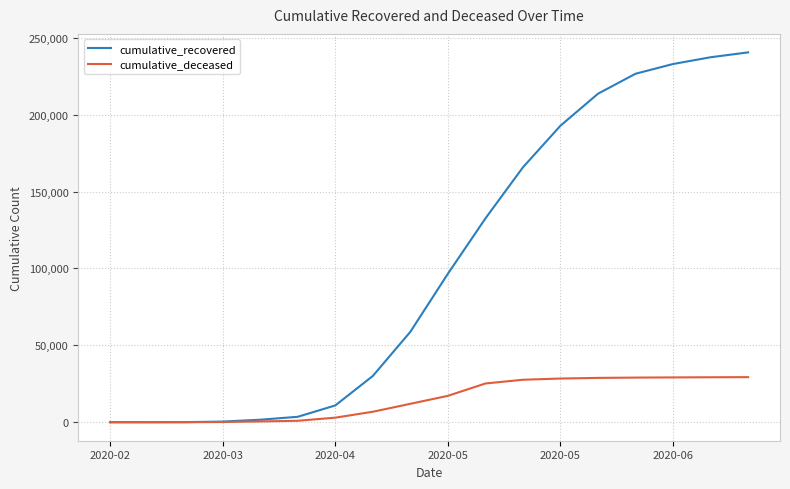

List the series in order of their peak value, highest first.

cumulative_recovered, cumulative_deceased